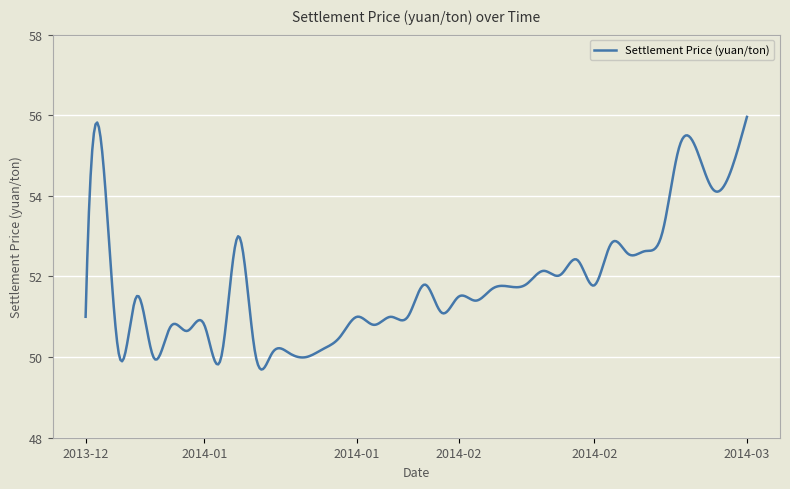

What is the difference between the maximum and minimum values?

6.3